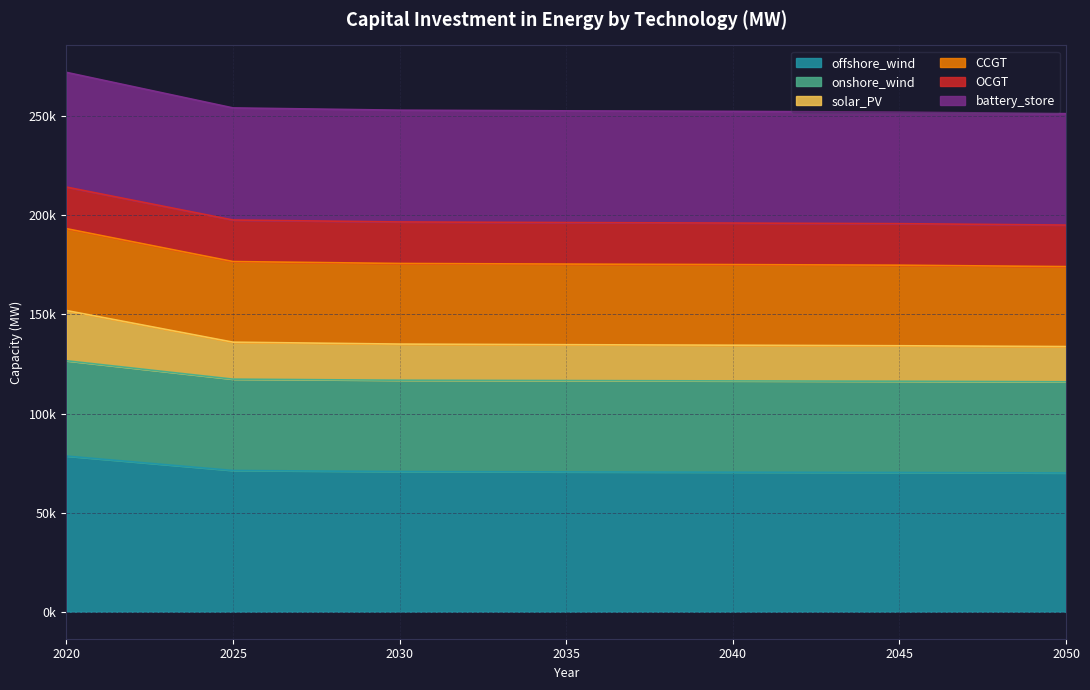

Where does the OCGT series first go above 196318?

2020